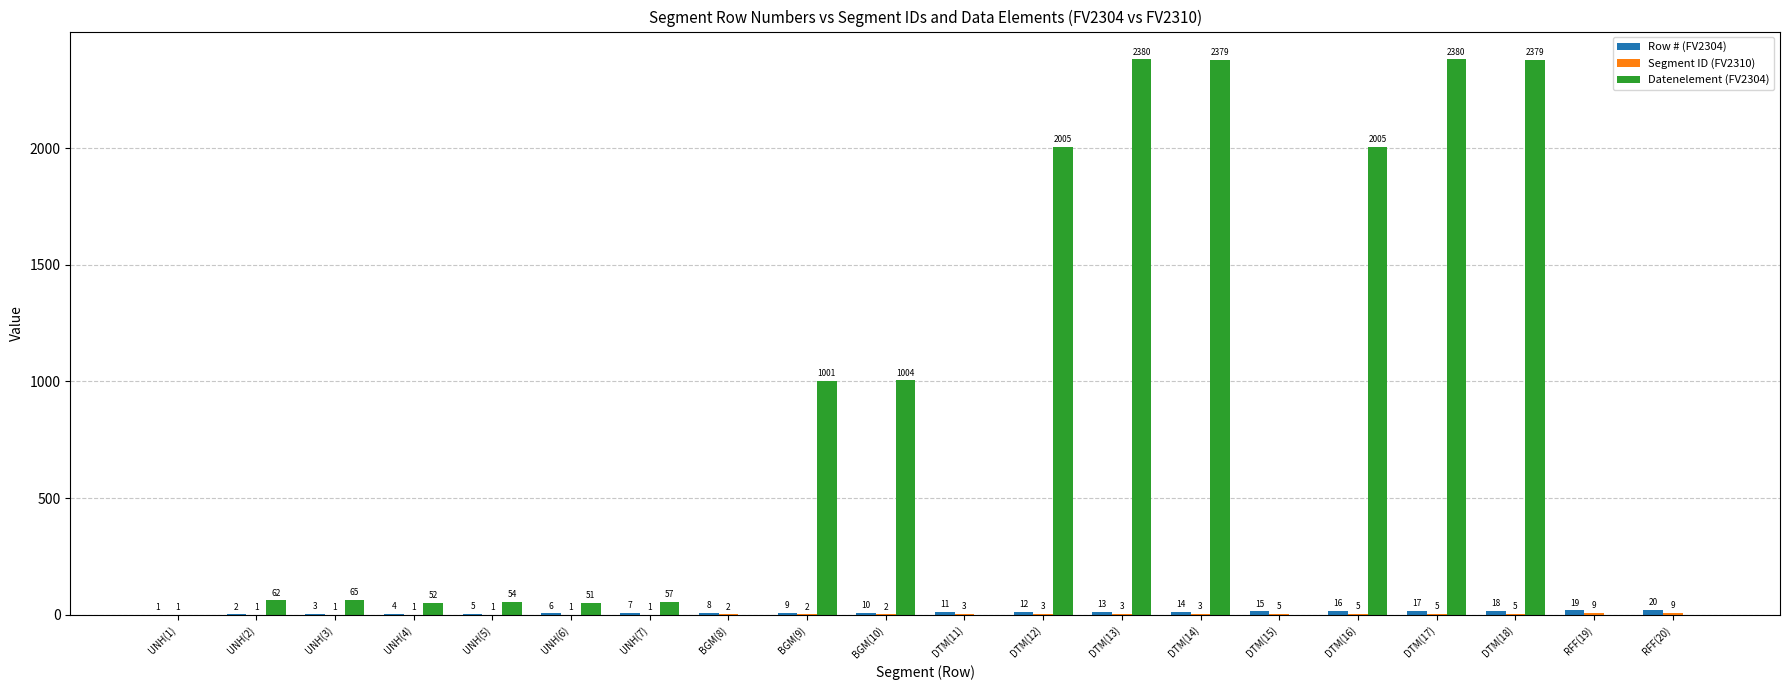

What is the maximum value shown in the chart?

2380